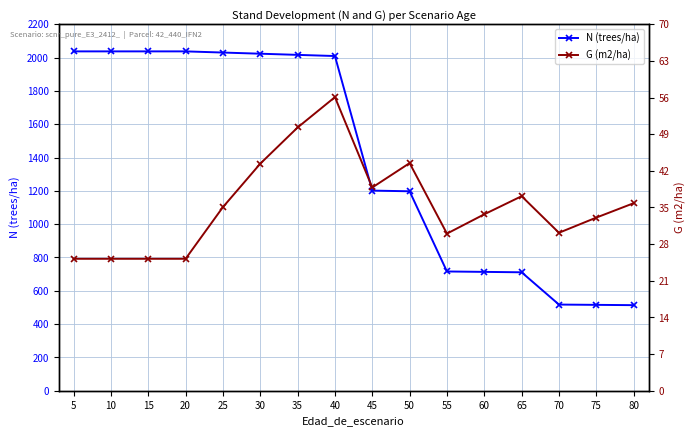

What is the value of the N (trees/ha) point at the 1st from the left?

2037.2